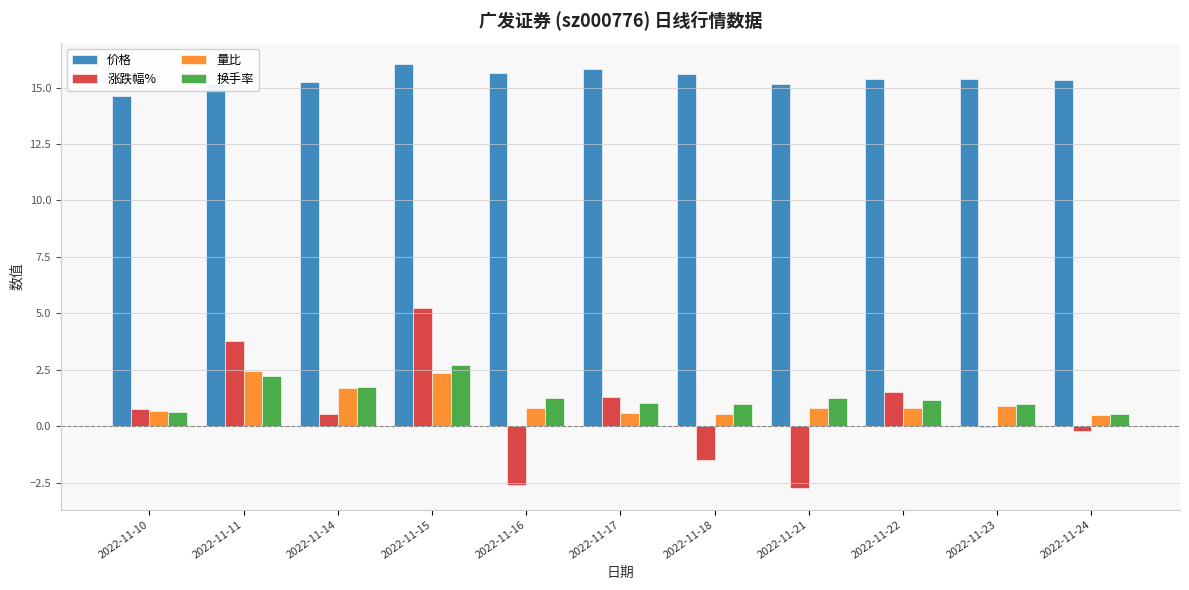

True or false: 价格 has a value of 6.9 at 2022-11-11.

False